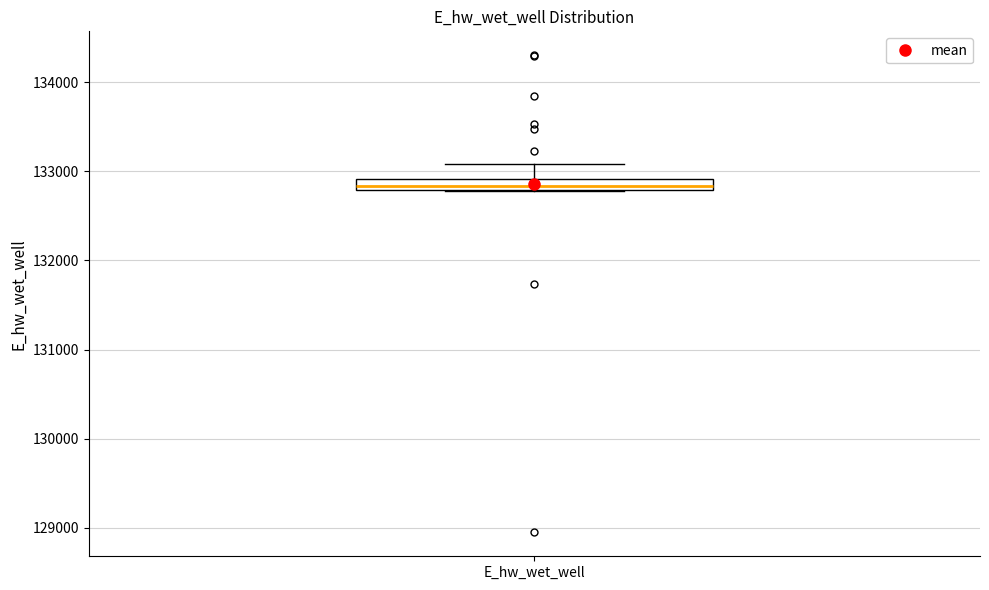

Where is the lower edge of the box for E_hw_wet_well on the y-axis? The values are not printed on the chart, so give them approximately, as read against the axis.

132800